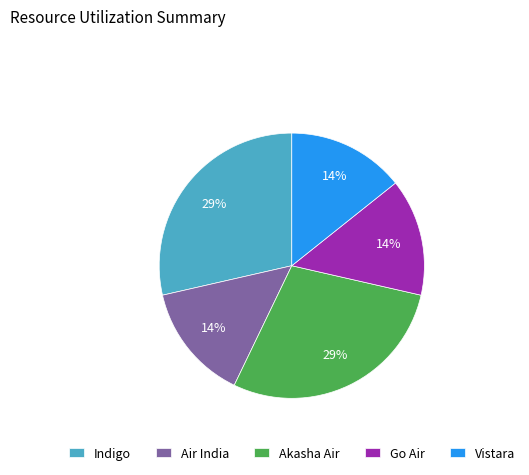

Do Air India and Go Air together represent more than half of the pie?

No